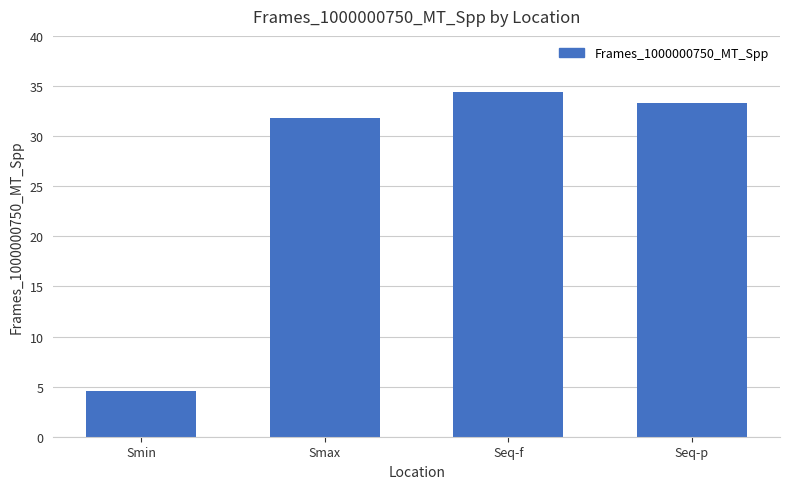

Are the bars horizontal?

No